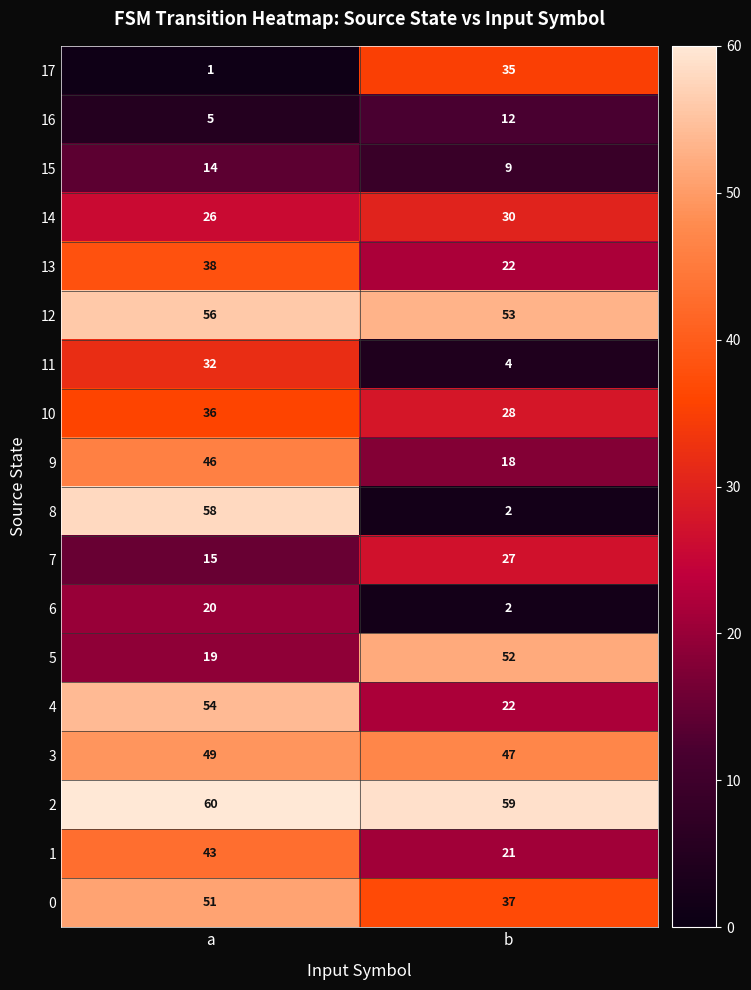

What is the greatest value displayed?

60